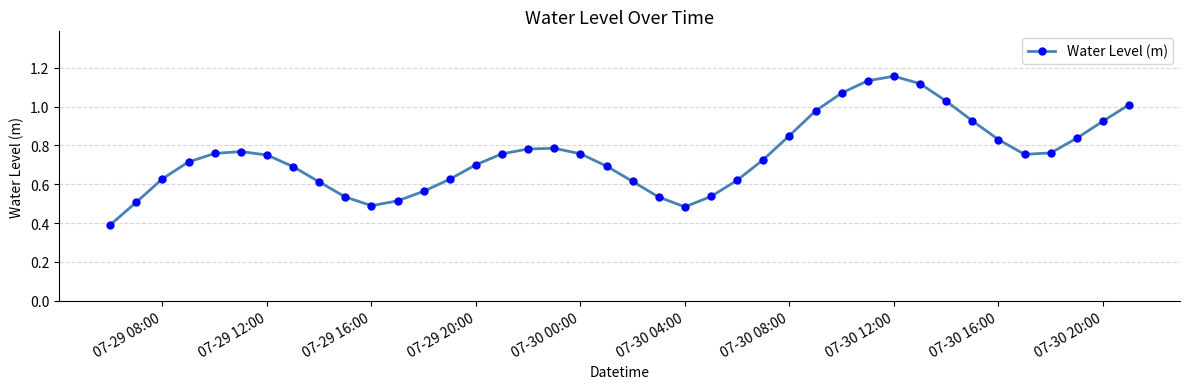

What is the minimum value shown in the chart?

0.4